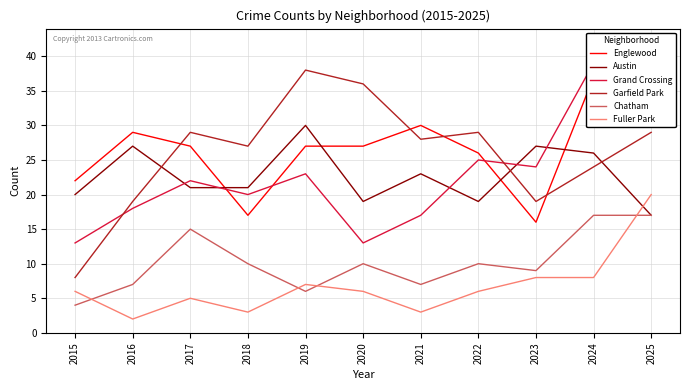

What is the value of the Englewood point at the 3rd from the left?

27